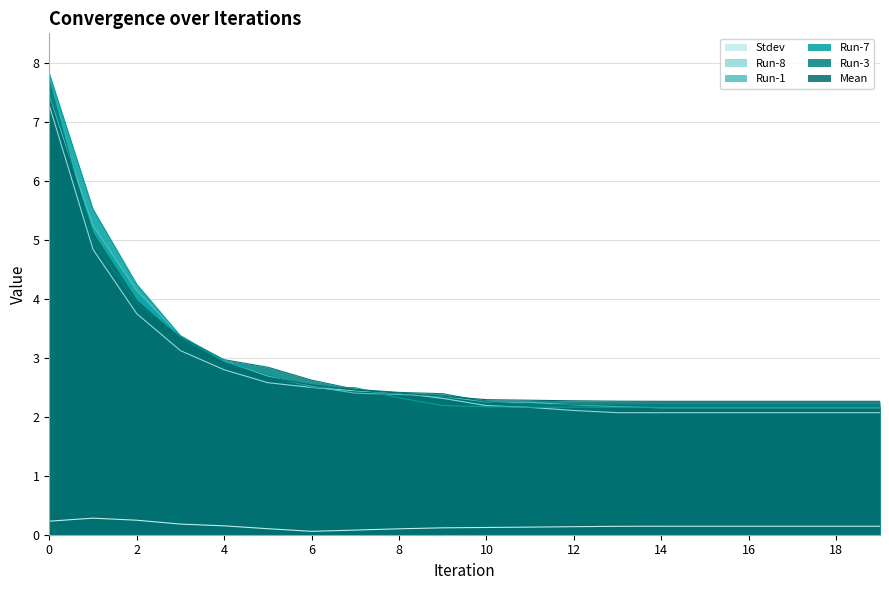

How many lines are shown in the chart?

6